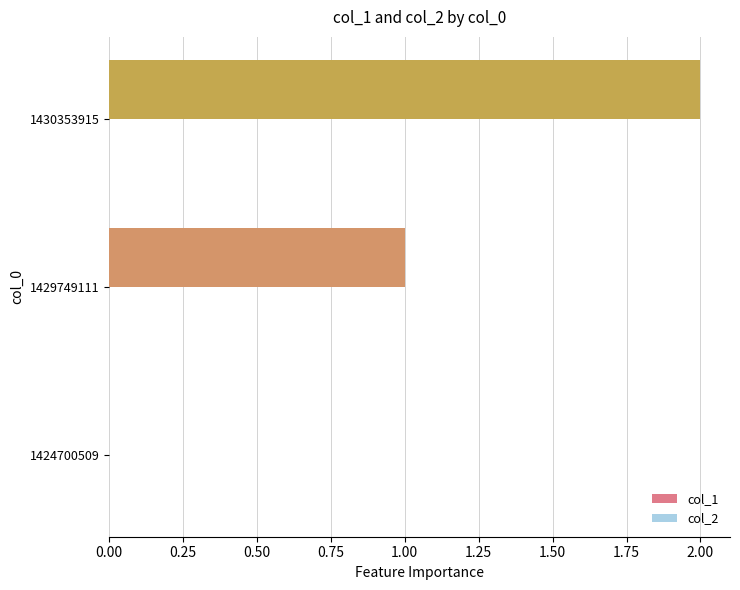

True or false: the data shows 0 at 1429749111.

False